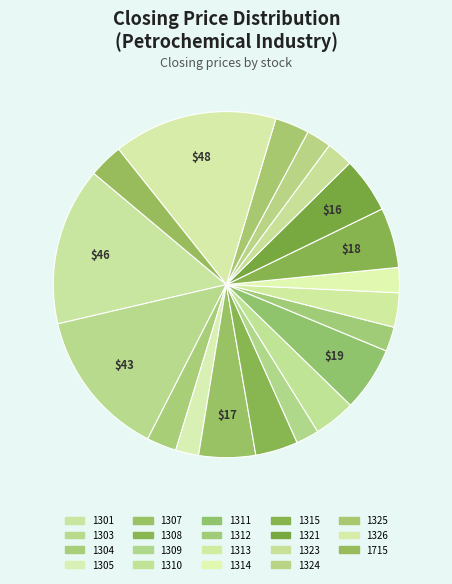

What is the smallest slice in the pie chart?

1309